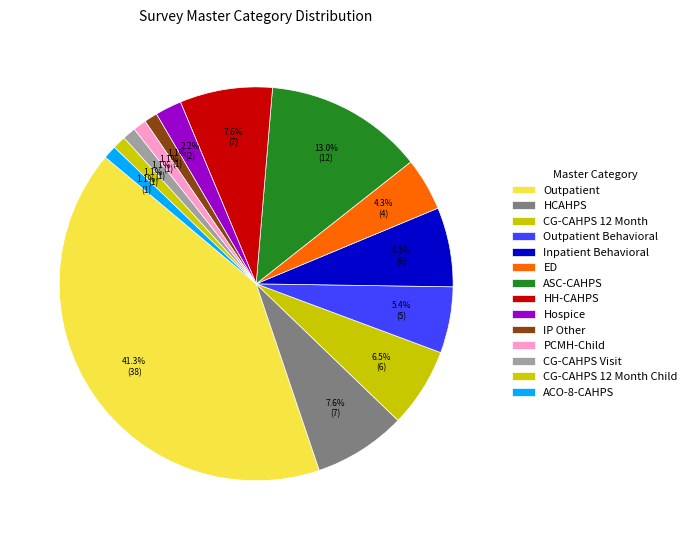

What is the largest slice in the pie chart?

Outpatient